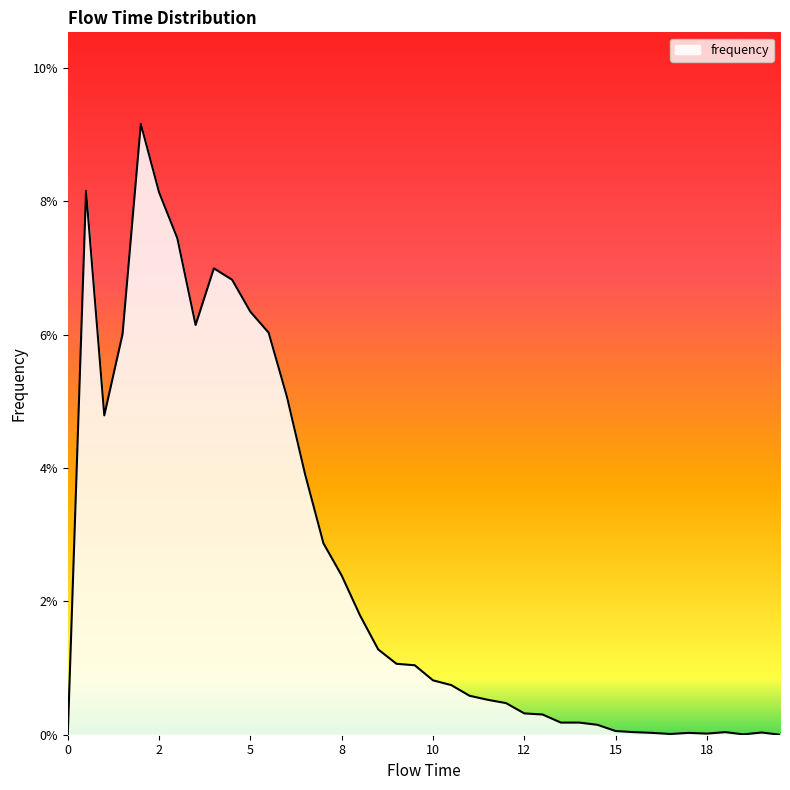

Reading left to right, extract all data points from this chart.

0.0	0.1	0.0	0.1	0.1	0.1	0.1	0.1	0.1	0.1	0.1	0.1	0.1	0.0	0.0	0.0	0.0	0.0	0.0	0.0	0.0	0.0	0.0	0.0	0.0	0.0	0.0	0.0	0.0	0.0	0.0	0.0	0.0	0.0	0.0	0.0	0.0	0.0	0.0	0.0